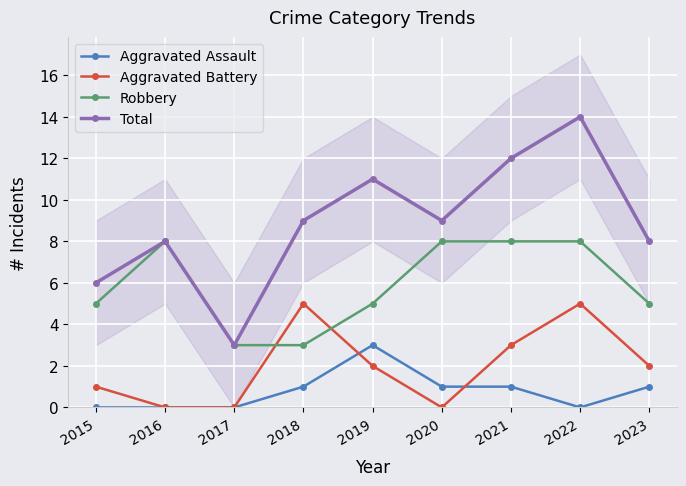

What is the value of the Total point at the 5th from the left?

11